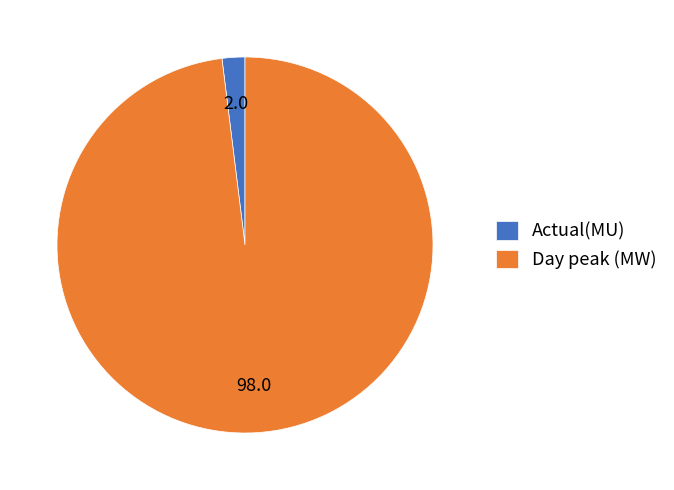

Is the sum of Actual(MU) and Day peak (MW) greater than half?

Yes